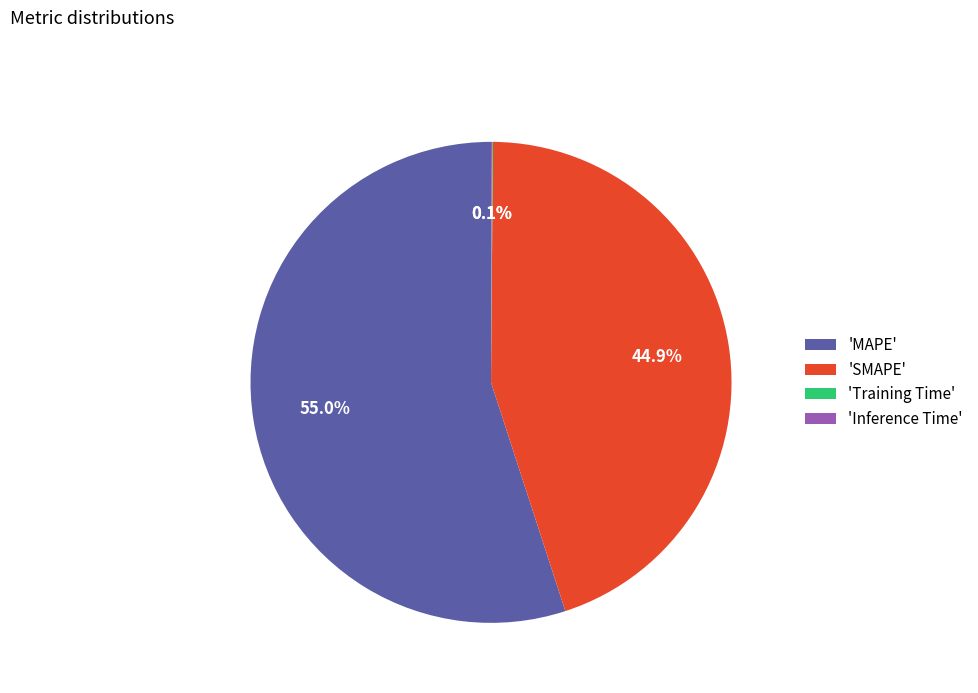

Approximately how many times larger is the value at 'SMAPE' compared to 'MAPE'?

0.8